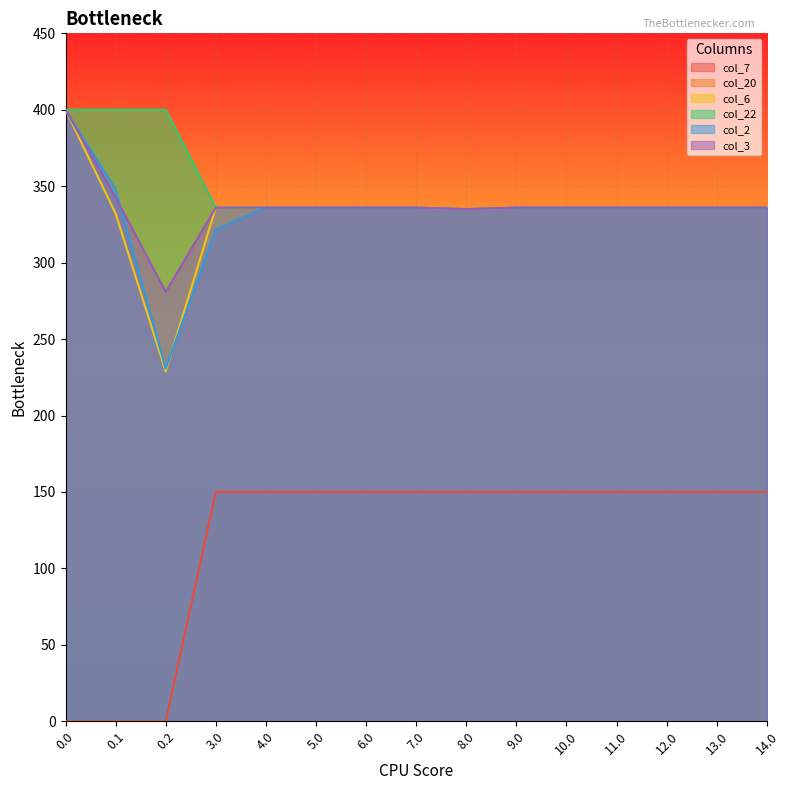

Rank the series by their maximum value, from lowest to highest.

col_7, col_6, col_2, col_3, col_20, col_22